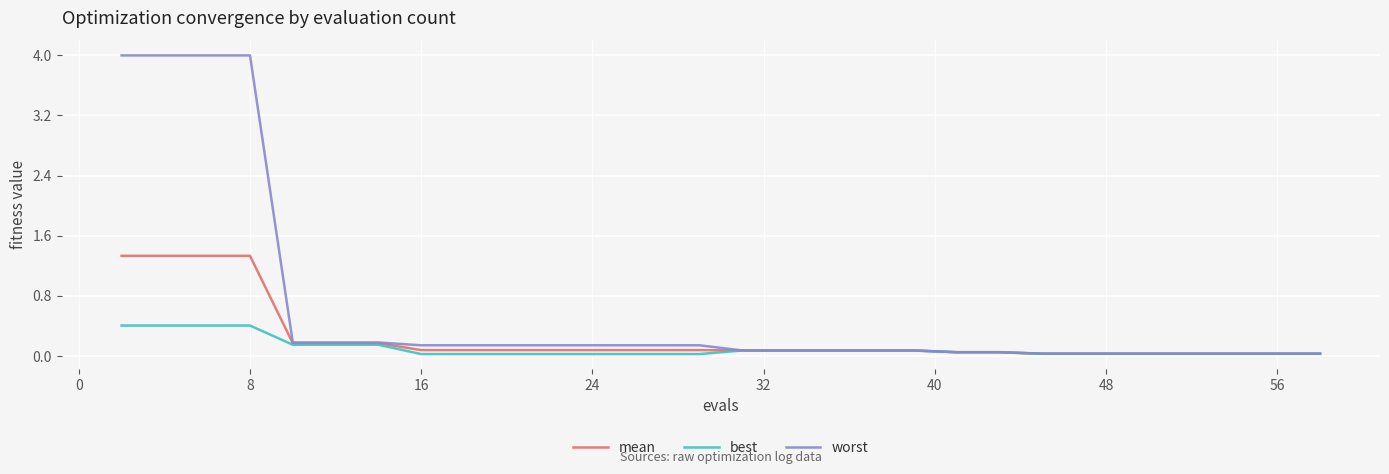

Is this an area chart (filled region under the line)?

No